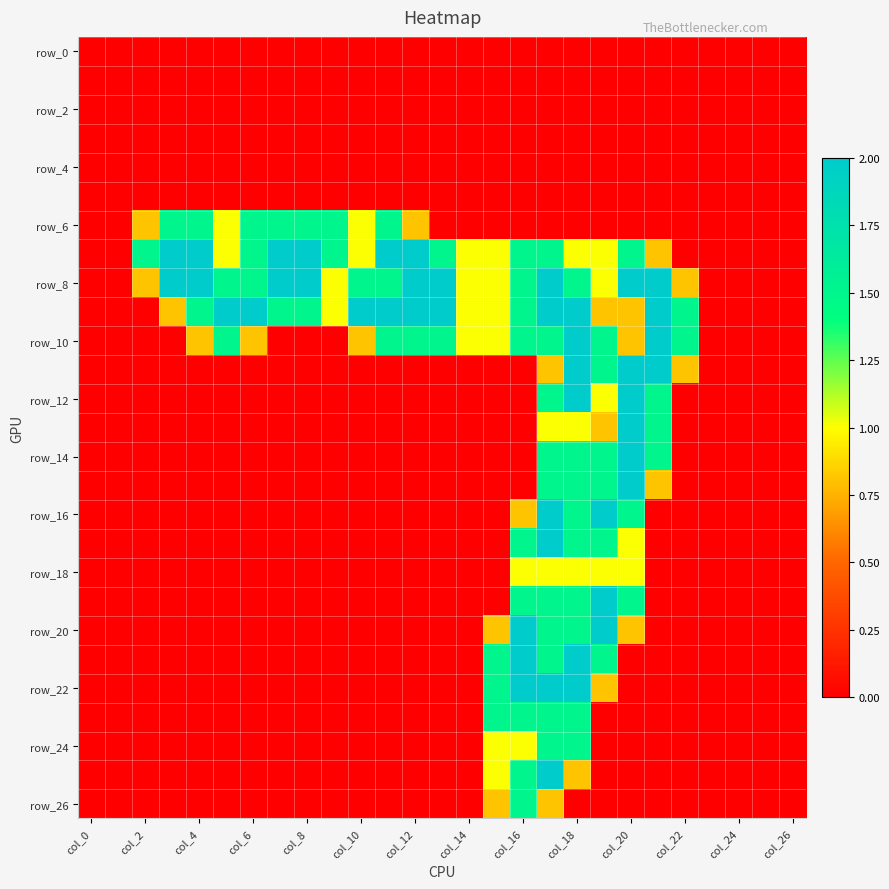

How many categories are shown in the chart?

27